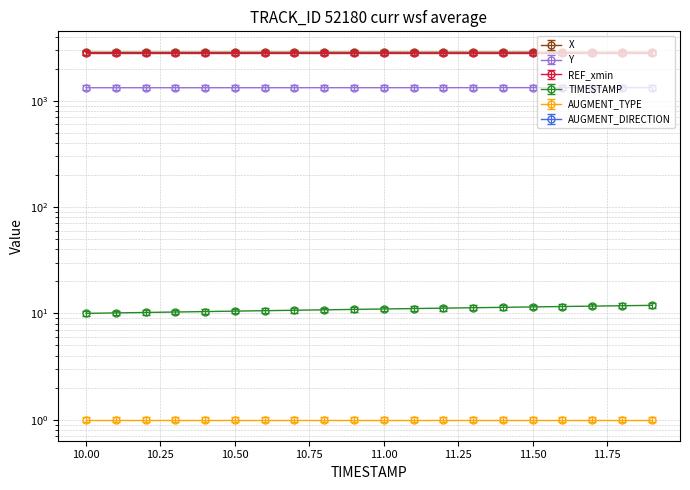

What position from the left is 11.2?

13